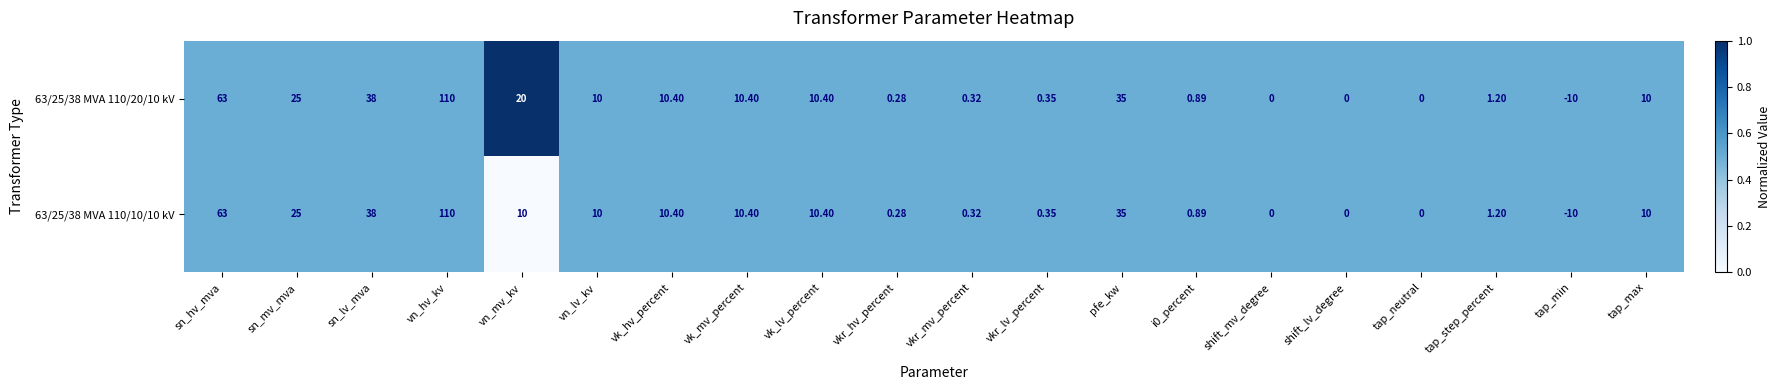

Which category has the highest value in the 63/25/38 MVA 110/10/10 kV series?

vn_hv_kv